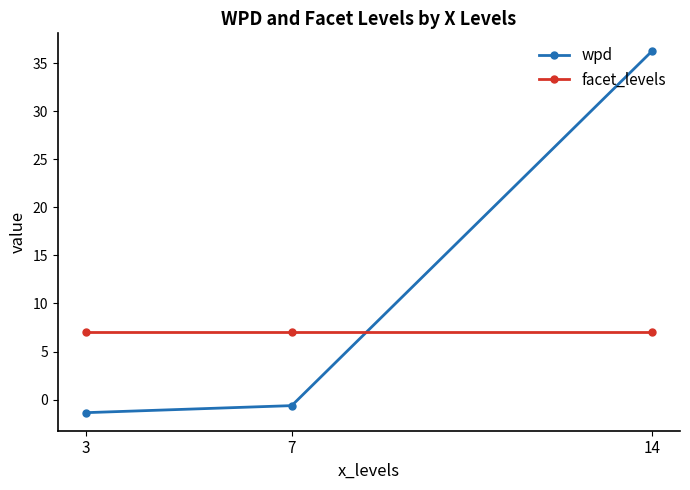

Between 7 and 14, which series saw the biggest shift?

wpd